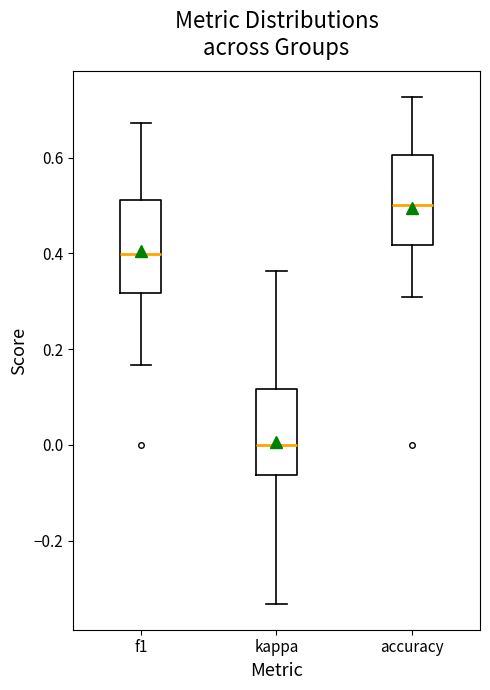

Where does the lower whisker of the box for f1 end on the y-axis? The values are not printed on the chart, so give them approximately, as read against the axis.

0.16